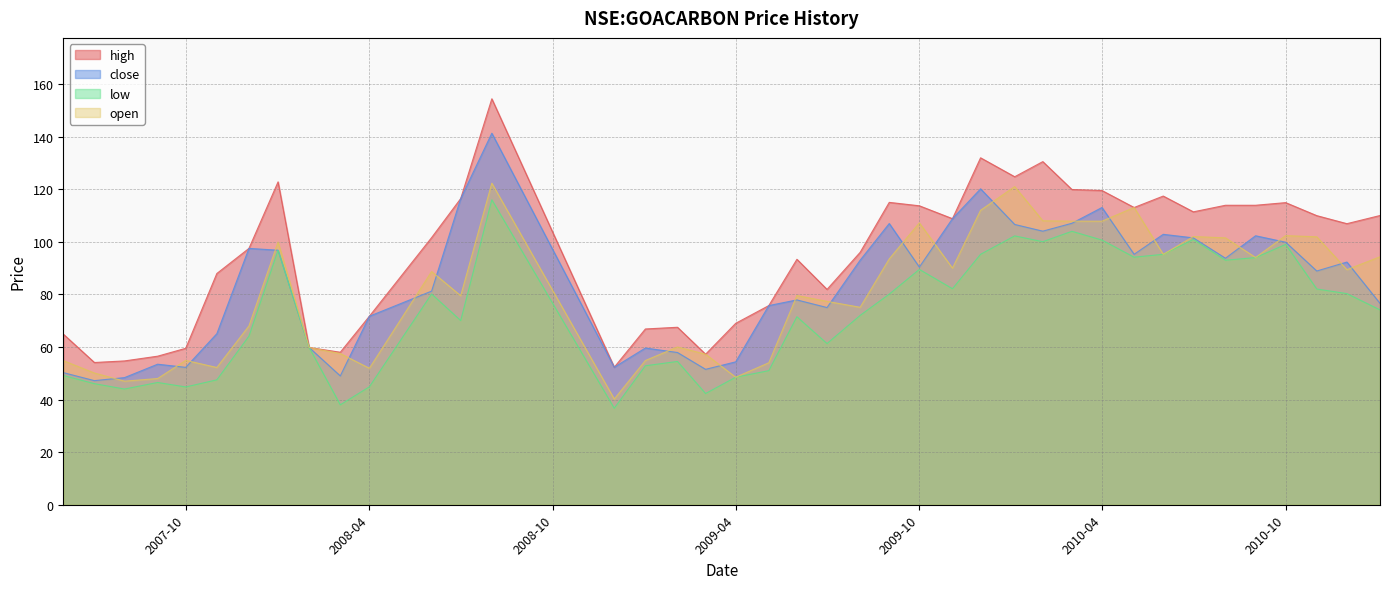

Which series changed the most between 2009-01-01 and 2010-08-02?

high